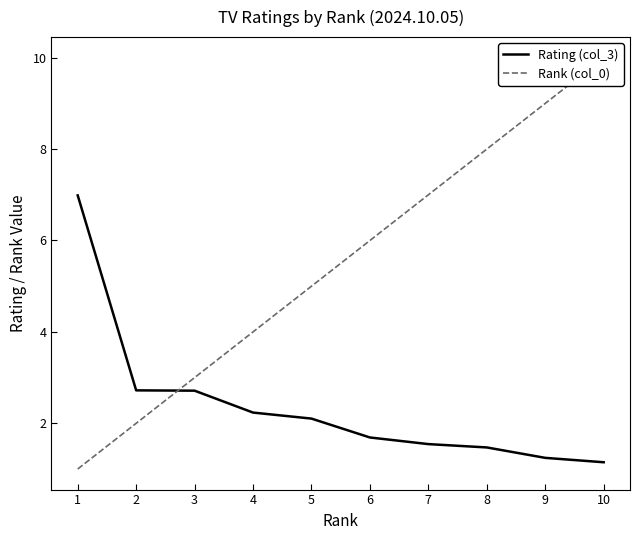

At 5, list the series in order from largest to smallest.

Rank (col_0), Rating (col_3)